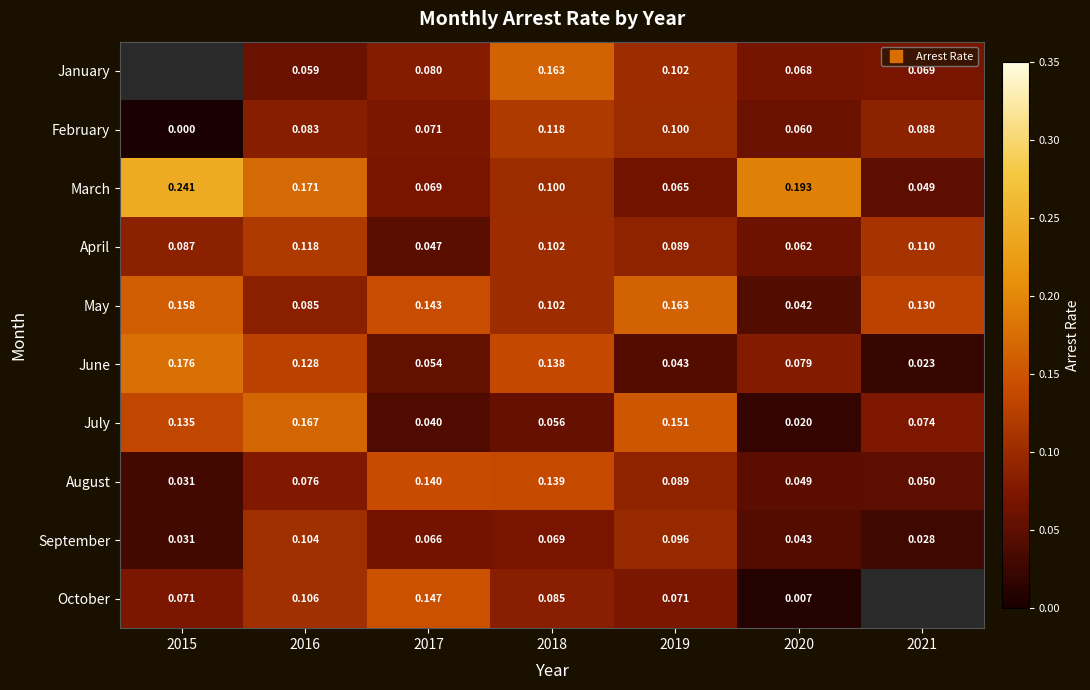

How many positive values does the February series have?

6